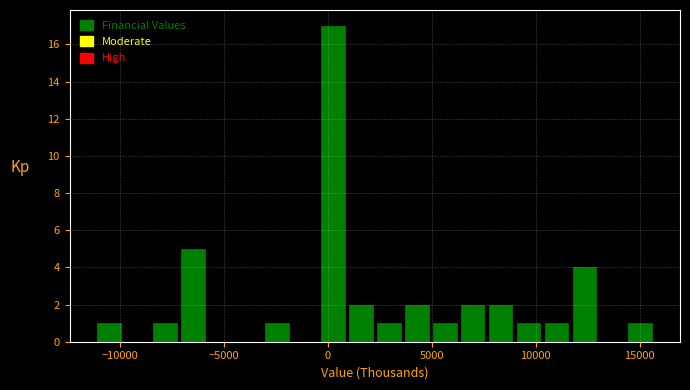

Around what value on the x-axis is the tallest bar? Give the approximate position of its centre, as read against the axis.

0